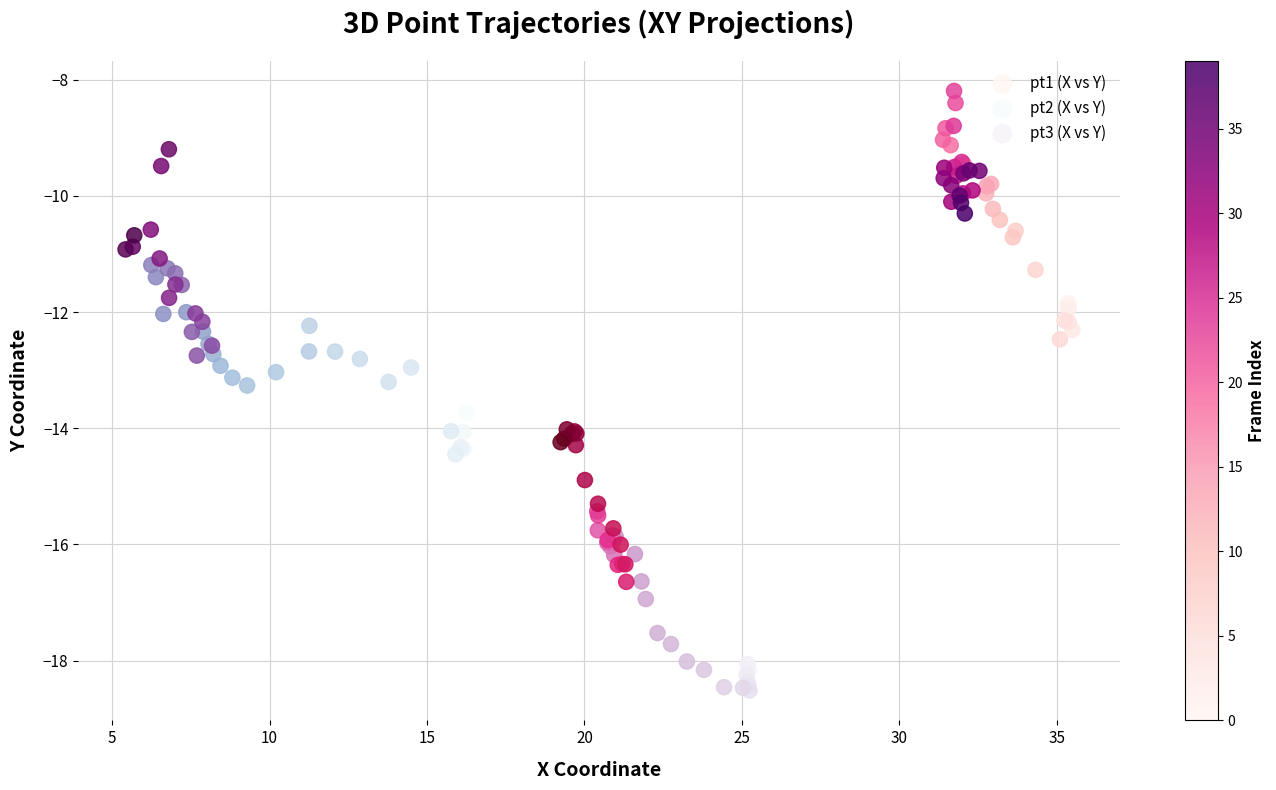

Which series reaches the minimum Y coordinate?

pt3 (X vs Y)